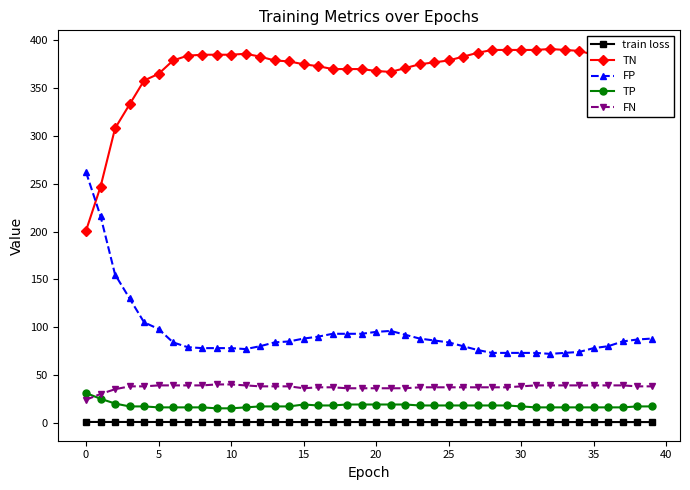

True or false: TN and TP intersect in this chart.

False